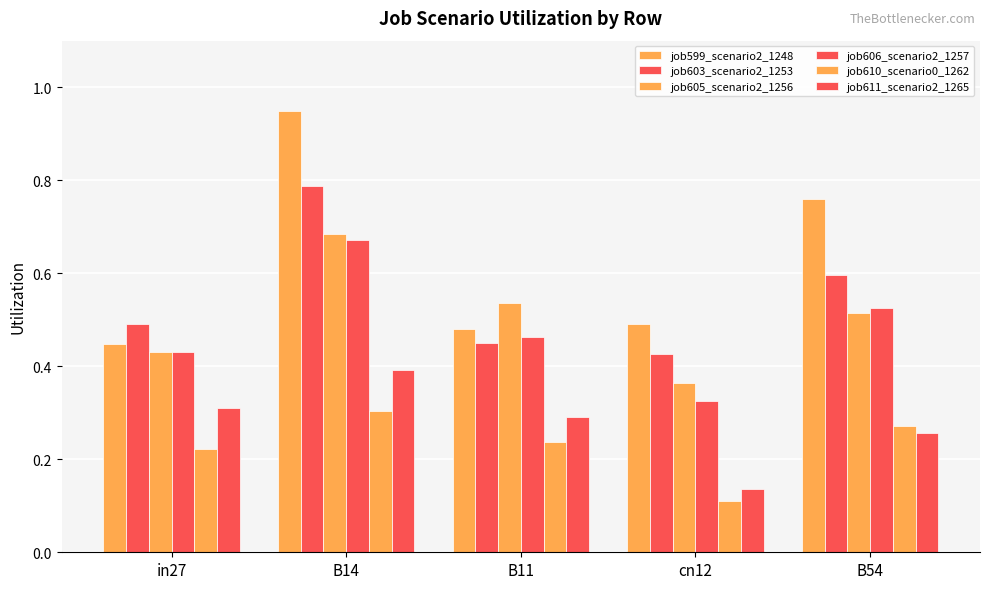

What is the difference between the highest and lowest values at cn12?

0.4